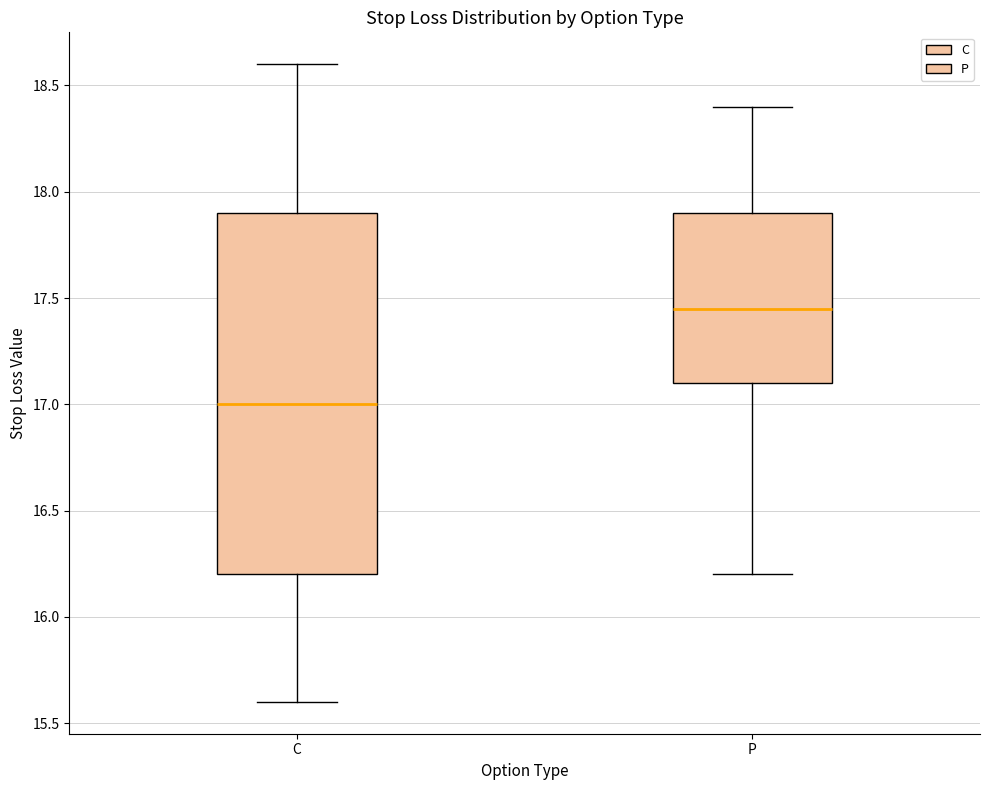

Reading left to right, read every box against the y-axis: the position of its median line, the range the box covers, and the ends of its whiskers. The values are not printed on the chart, so give them approximately, as read against the axis.

C: median 17.00, box 16.20 to 17.90, whiskers 15.60 to 18.60
P: median 17.45, box 17.10 to 17.90, whiskers 16.20 to 18.40